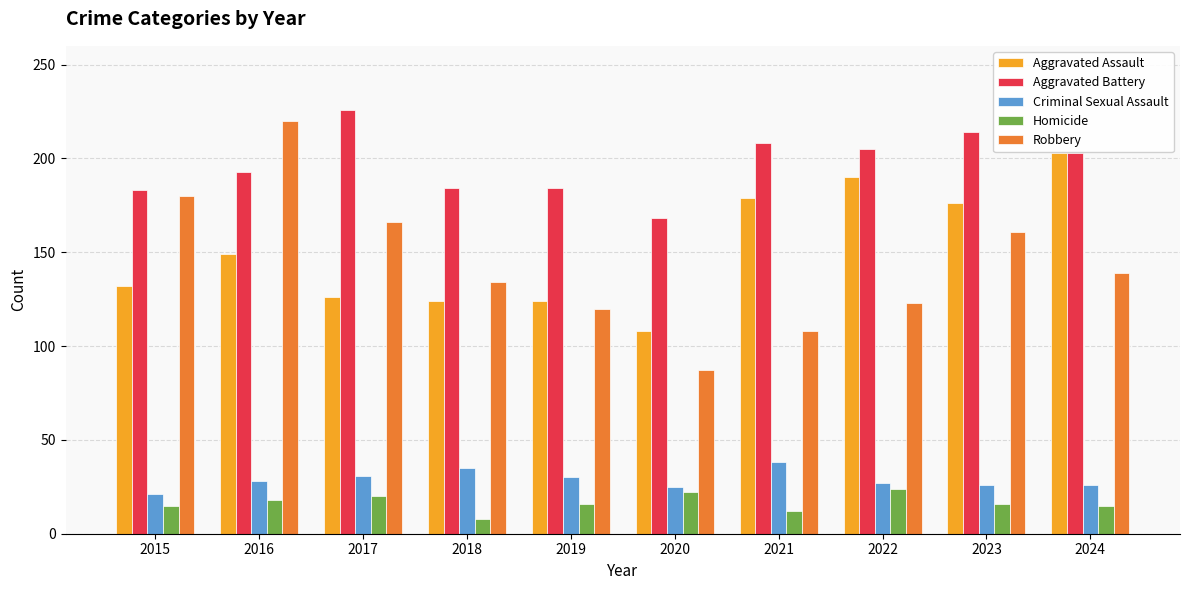

What is the difference between the Homicide values at 2020 and 2022?

2